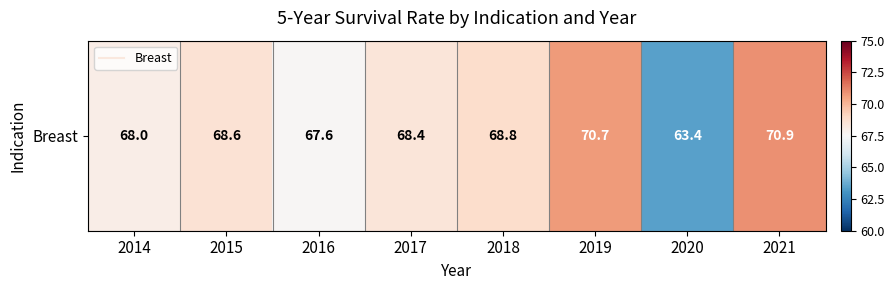

Reading left to right, transcribe all the data shown in this chart.

2014=68.0	2015=68.6	2016=67.6	2017=68.4	2018=68.8	2019=70.7	2020=63.4	2021=70.9